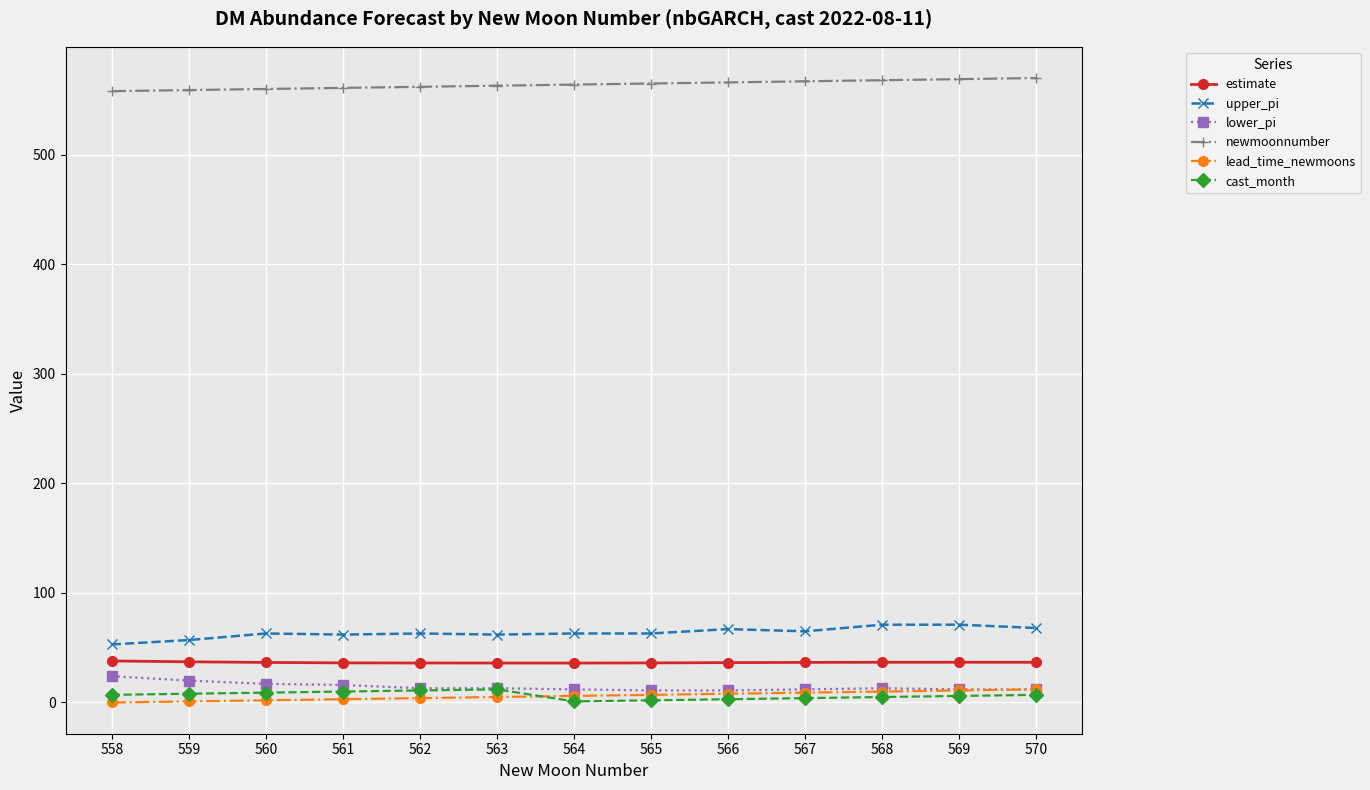

True or false: estimate and upper_pi cross at least once.

False